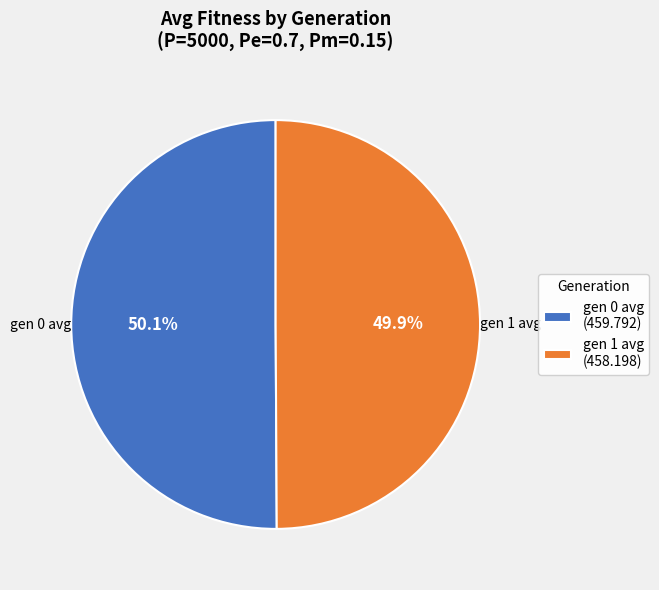

To the nearest percent, what percentage of the pie is gen 1?

50%